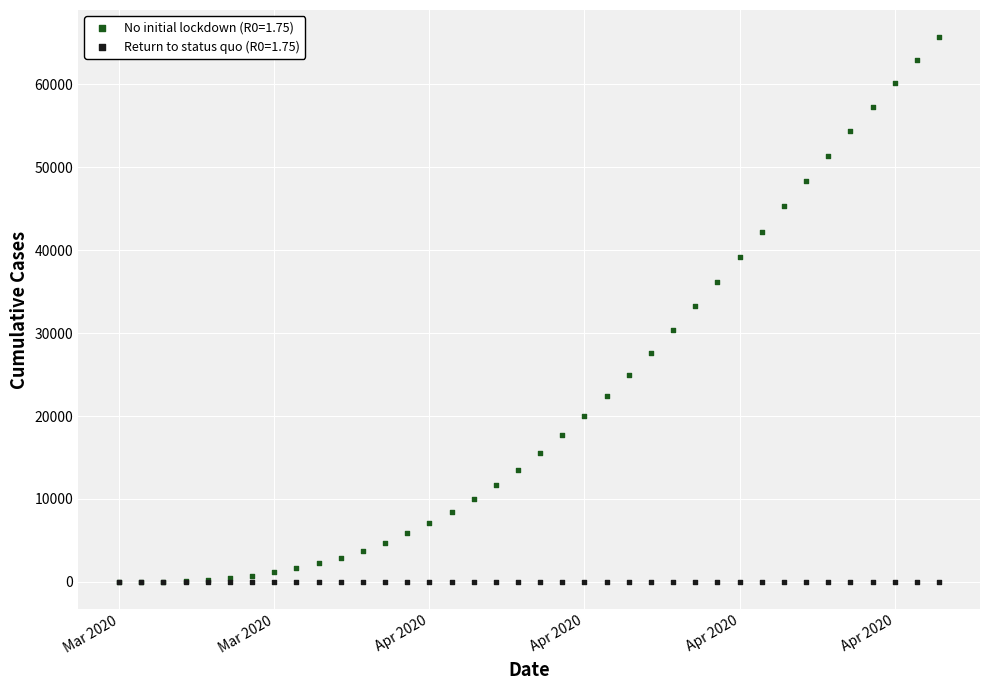

Which series has the largest Y range (max minus min)?

No initial lockdown (R0=1.75)